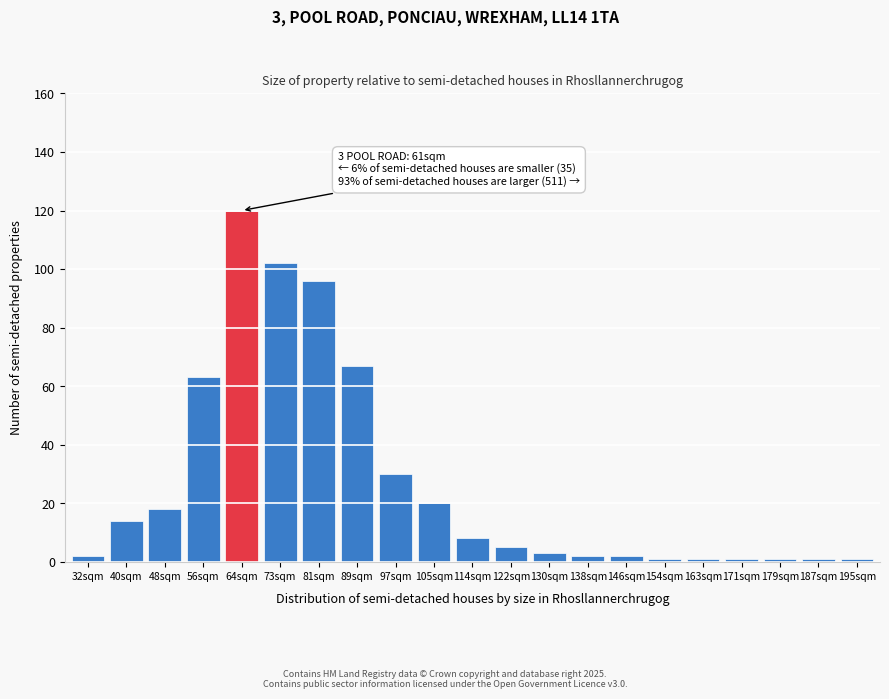

Reading left to right, transcribe all the data shown in this chart.

32sqm=2	40sqm=14	48sqm=18	56sqm=63	64sqm=120	73sqm=102	81sqm=96	89sqm=67	97sqm=30	105sqm=20	114sqm=8	122sqm=5	130sqm=3	138sqm=2	146sqm=2	154sqm=1	163sqm=1	171sqm=1	179sqm=1	187sqm=1	195sqm=1